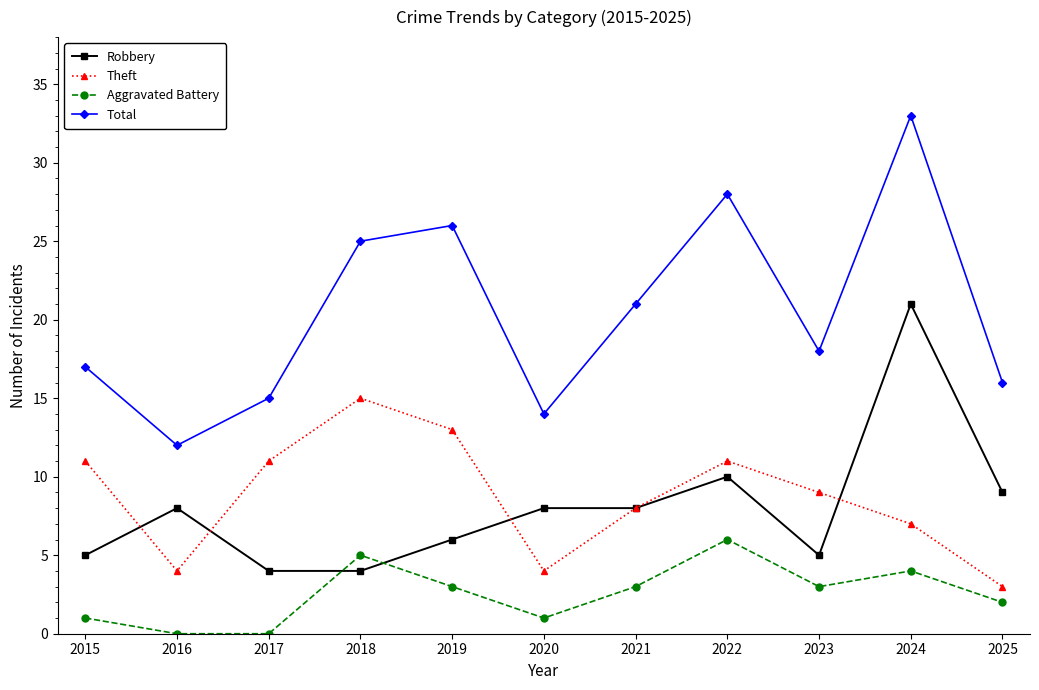

Which series has the widest spread of values?

Total